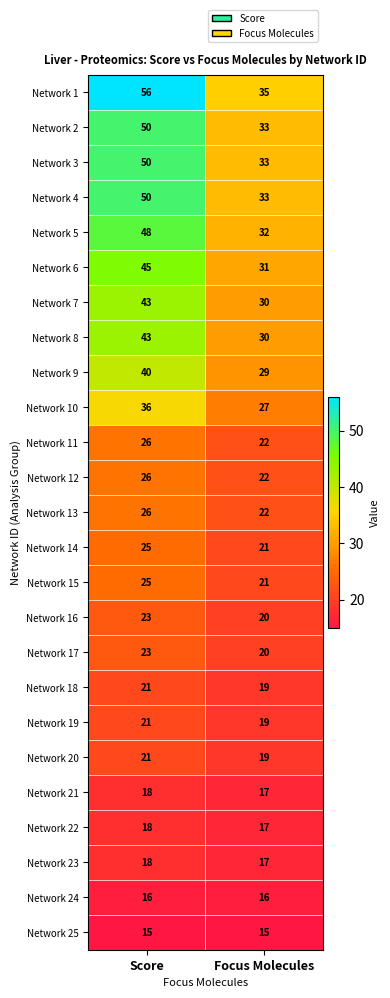

Between Score and Focus Molecules, which series saw the biggest shift?

Network 1